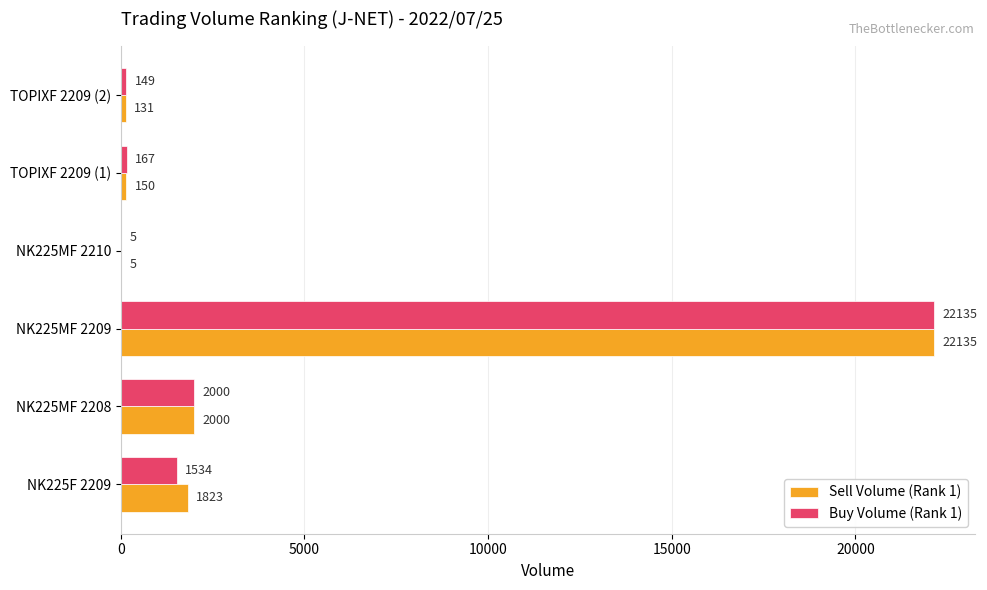

Is it true that Sell Volume (Rank 1) equals 2000 at NK225MF 2208?

True